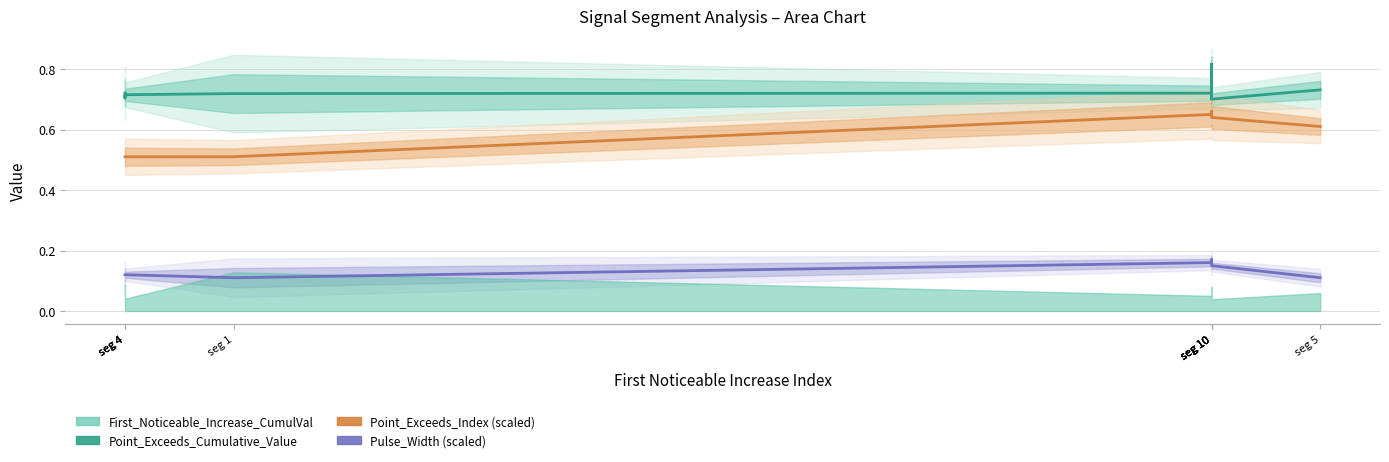

At how many categories does at least one series exceed 0?

10